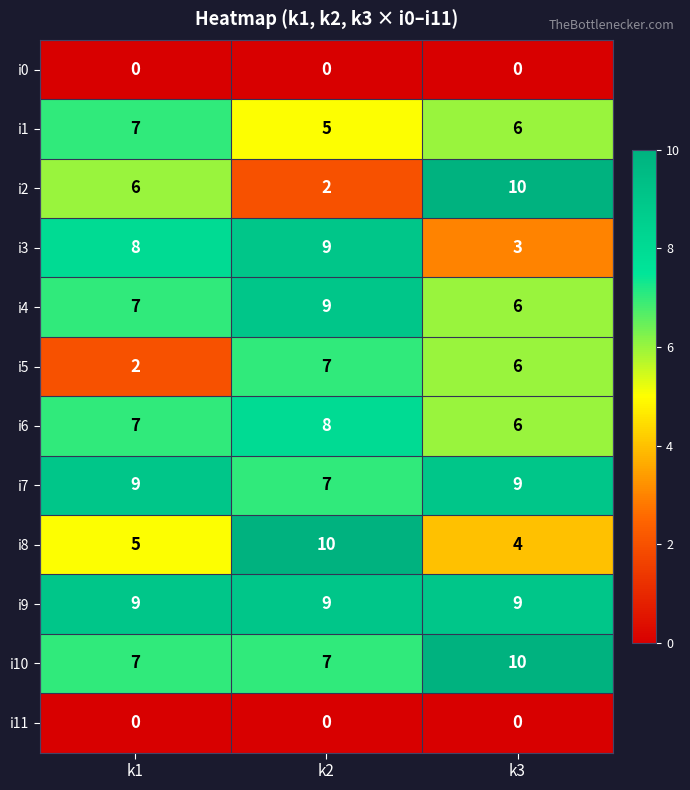

How many categories are shown in the chart?

3